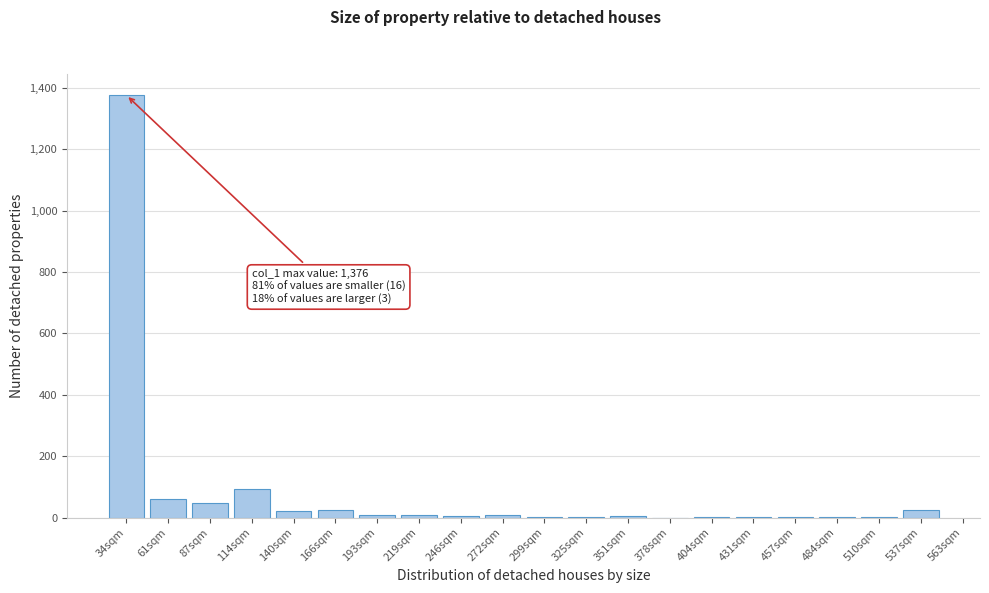

At which label is the value closest to 688?

114sqm